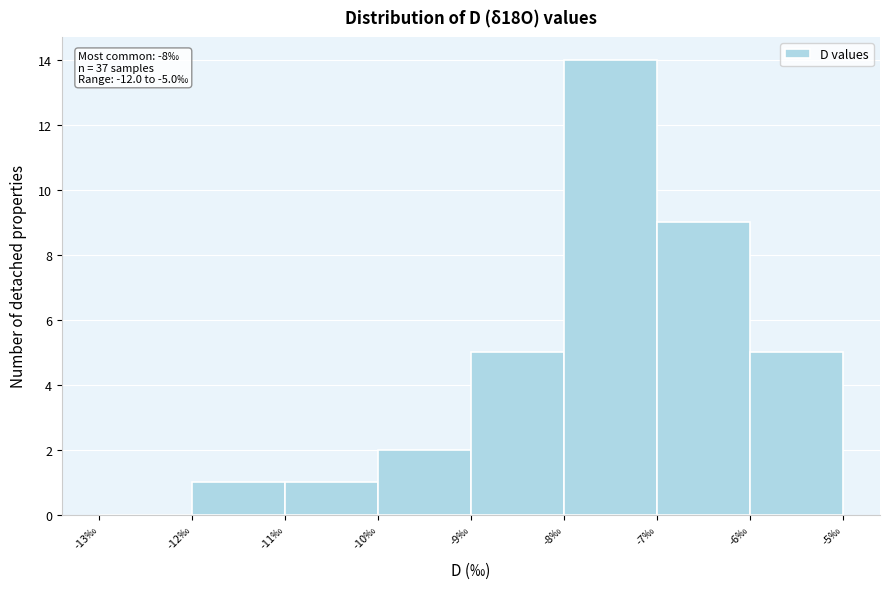

Over which range of the x-axis is the bar tallest?

-8 to -7